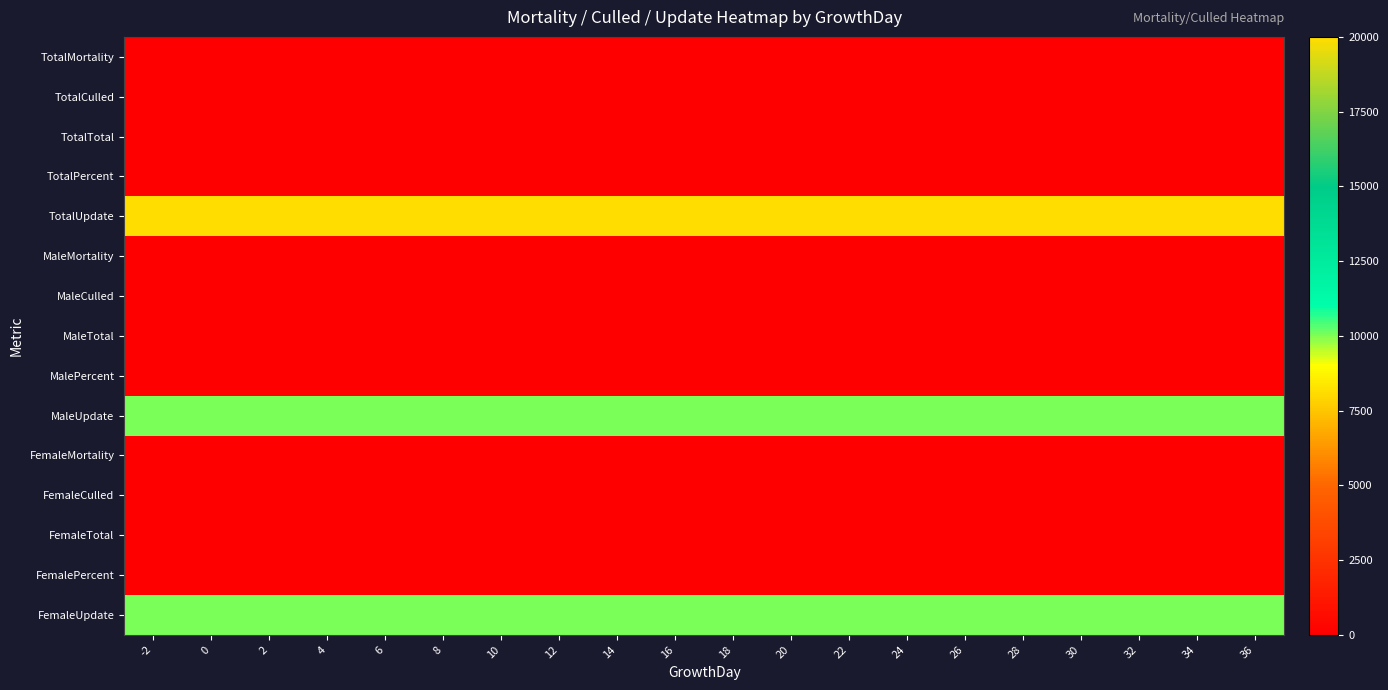

Which series has the largest total across all categories?

TotalUpdate